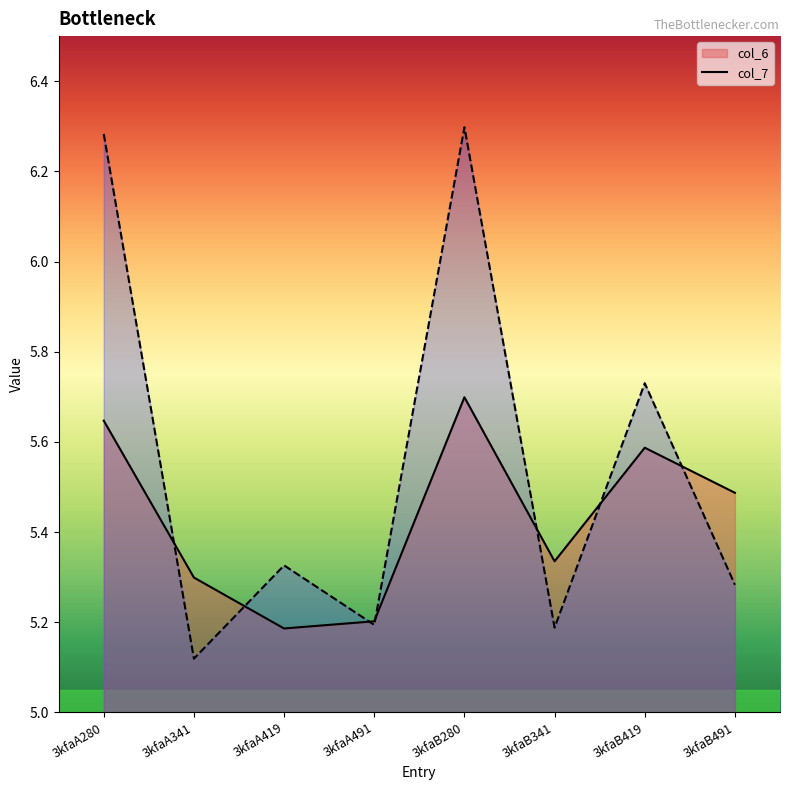

Which category has the highest value across all series?

3kfaB280